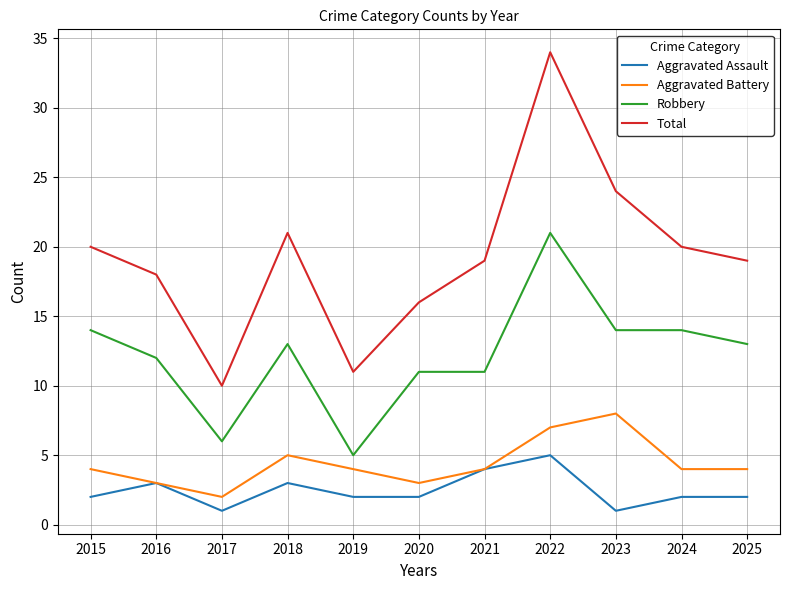

What is the spread (max minus min) of values at 2018?

18